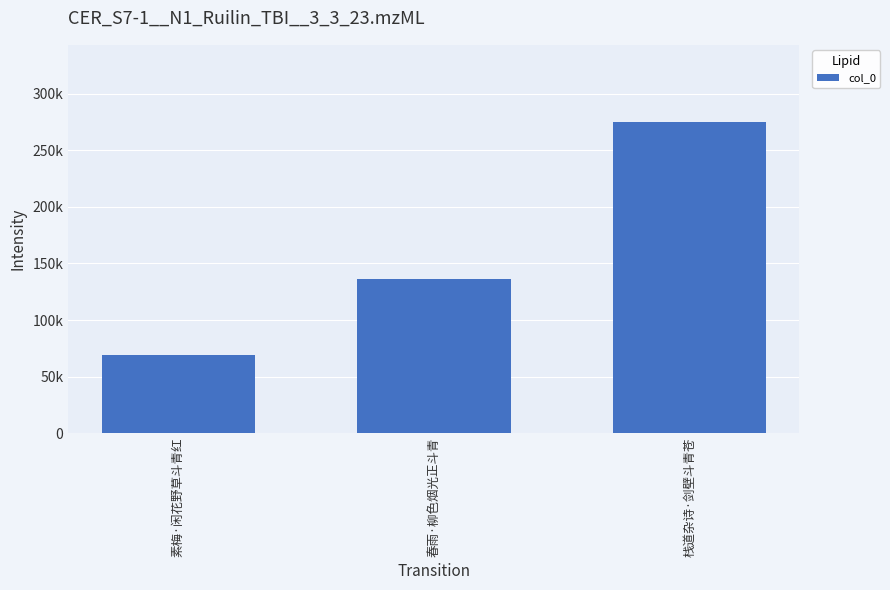

At which category does the chart reach its peak across all series?

栈道杂诗·剑壁斗青苍